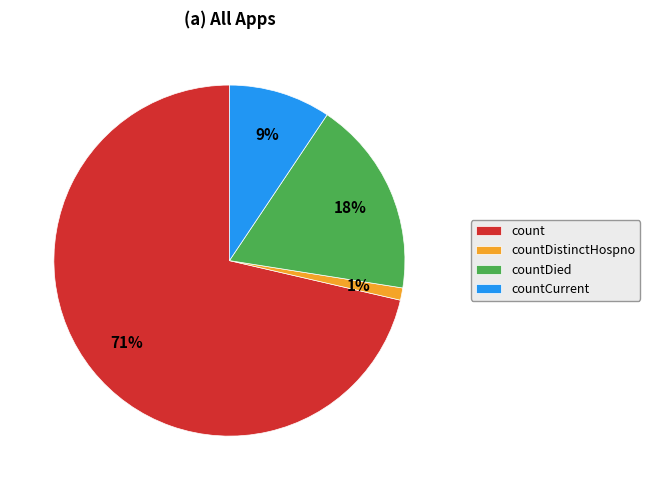

Is the sum of countDied and countCurrent greater than half?

No